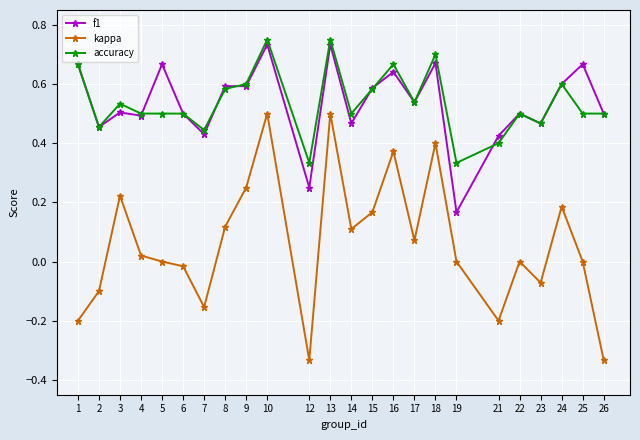

Where is the first local maximum for accuracy?

3